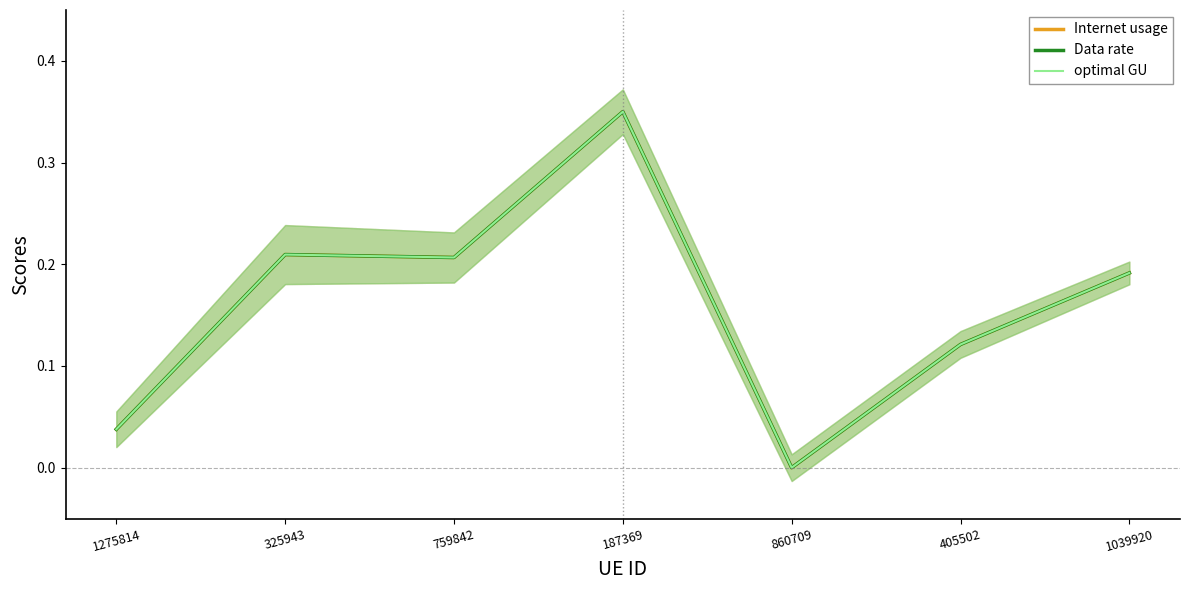

Does the chart have visible grid lines?

No